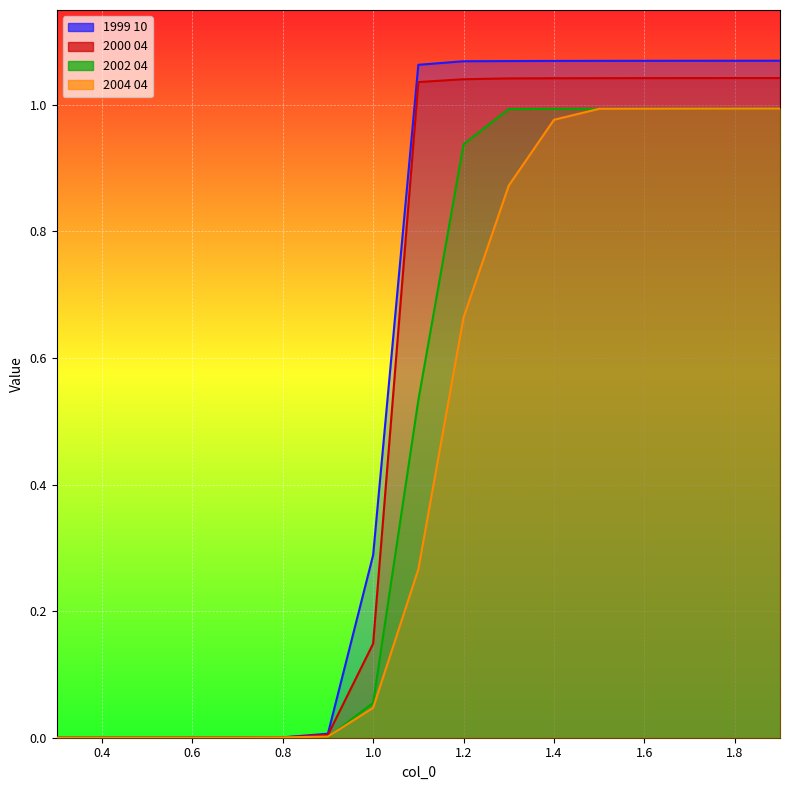

List the series in order of their overall mean, lowest first.

2004 04, 2002 04, 2000 04, 1999 10